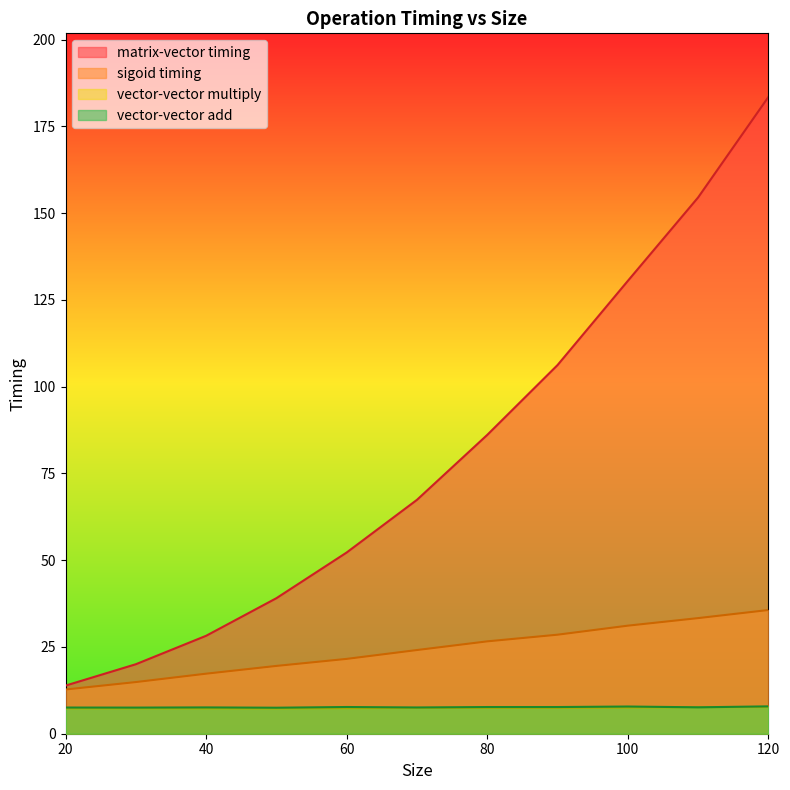

Count the number of data series in this chart.

4